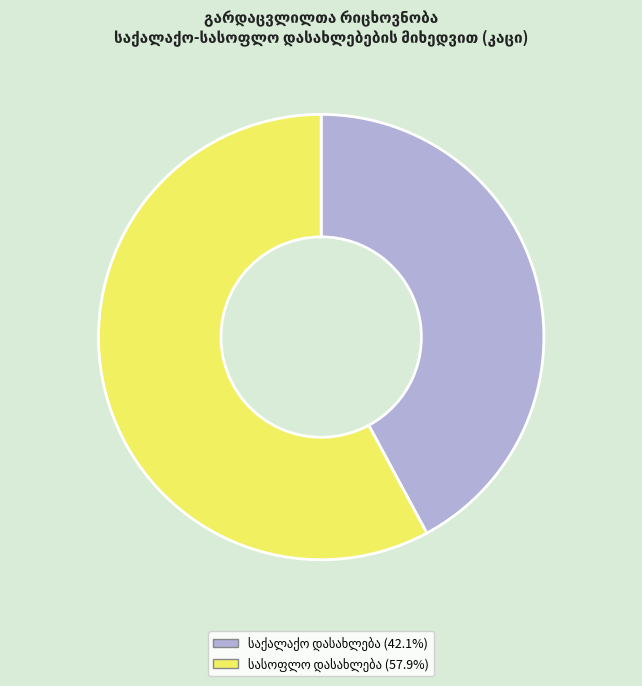

Is there any slice that represents more than half of the pie?

Yes